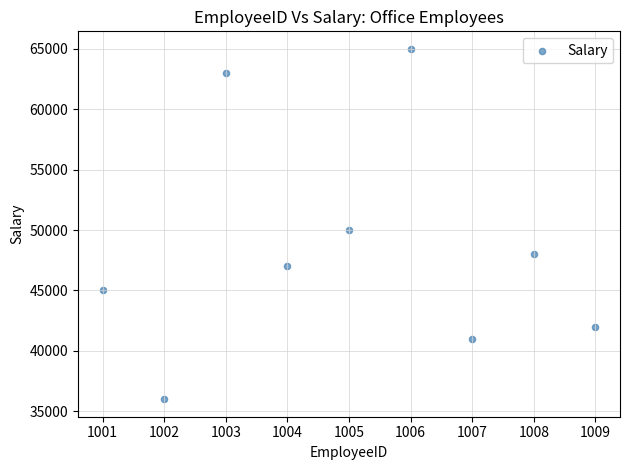

What is the average X value?

1005